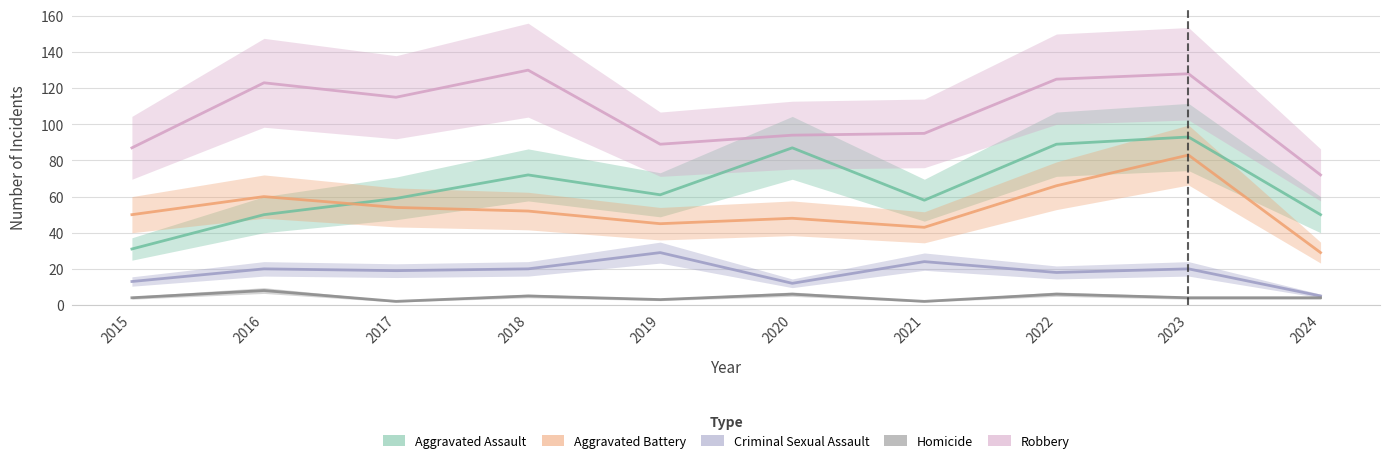

What is the greatest value displayed?

130